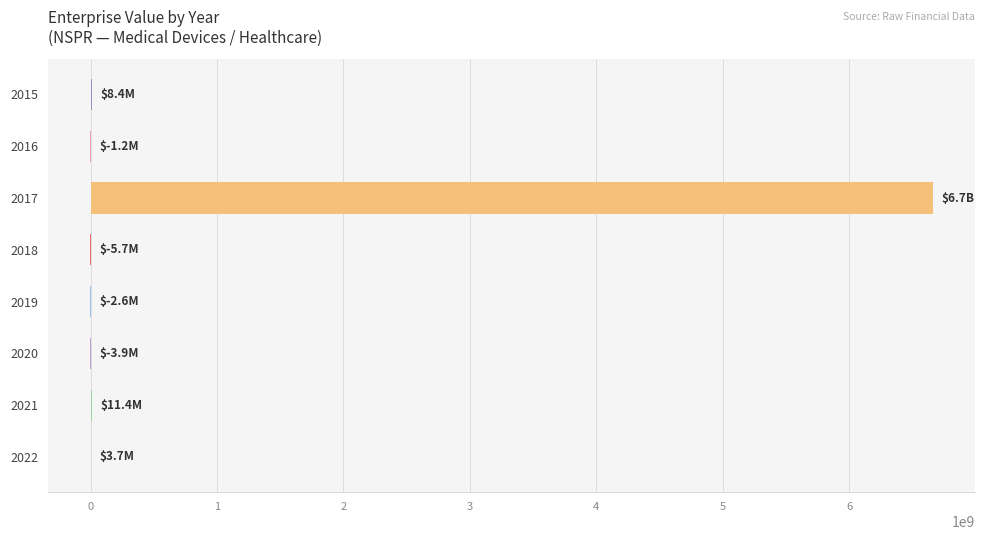

What is the sum of all values?

6673303225.2